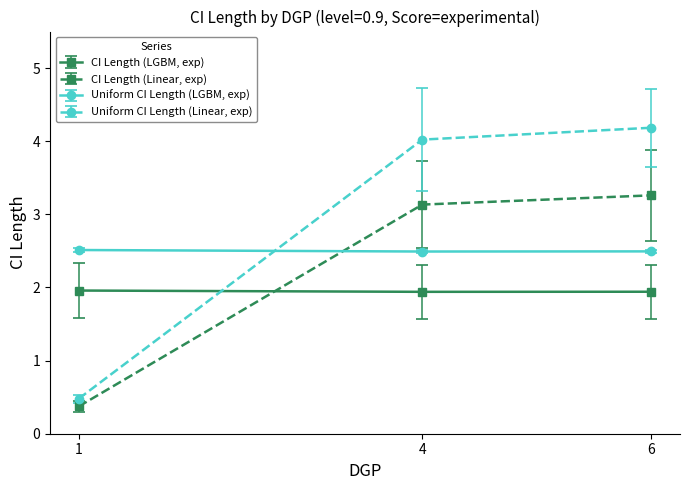

How many categories are shown in the chart?

3